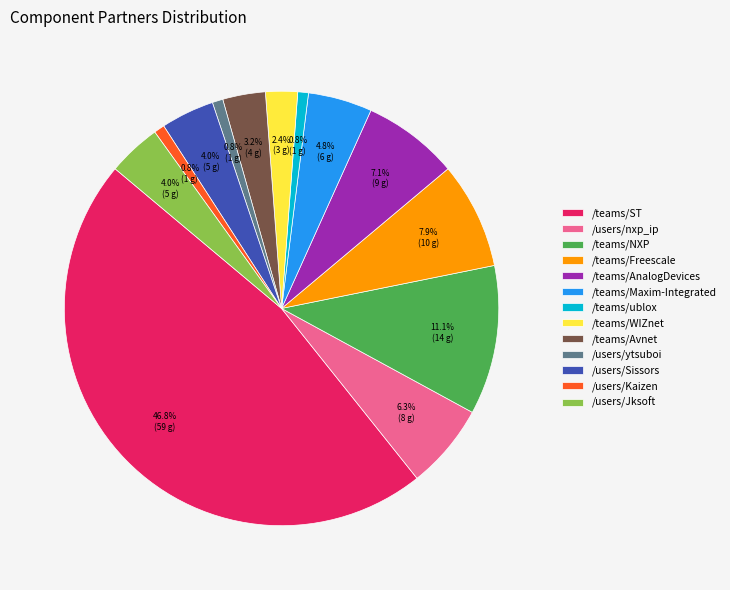

To the nearest percent, what is the difference between the /teams/NXP and /users/Jksoft slice percentages?

7%